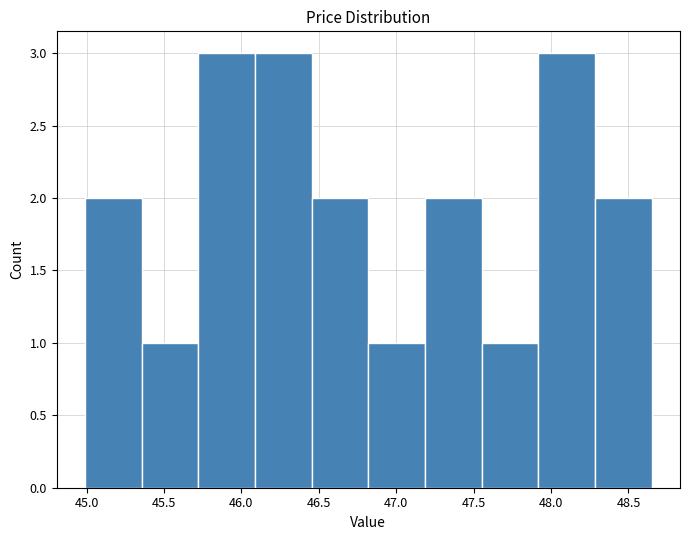

Reading left to right, transcribe this chart: for each bar, give the range it covers on the x-axis and its height. Neither the bar edges nor the heights are printed on the chart, so give them approximately, as read against the axes.

45.00 to 45.35: 2
45.35 to 45.70: 1
45.70 to 46.10: 3
46.10 to 46.45: 3
46.45 to 46.80: 2
46.80 to 47.20: 1
47.20 to 47.55: 2
47.55 to 47.90: 1
47.90 to 48.30: 3
48.30 to 48.65: 2